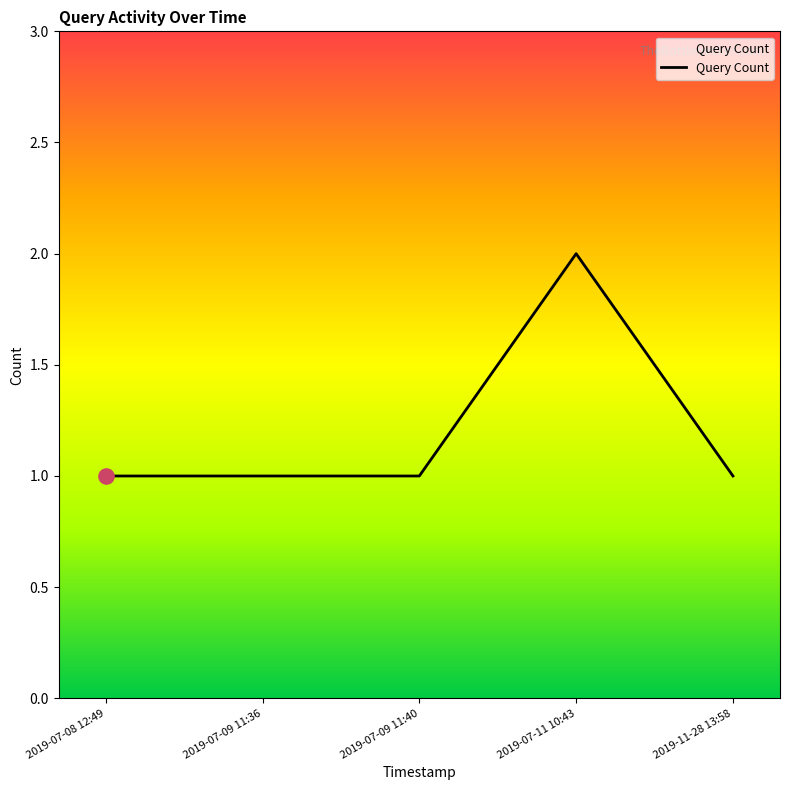

Approximately how many times larger is the value at 2019-07-11 10:43 compared to 2019-11-28 13:58?

2.0